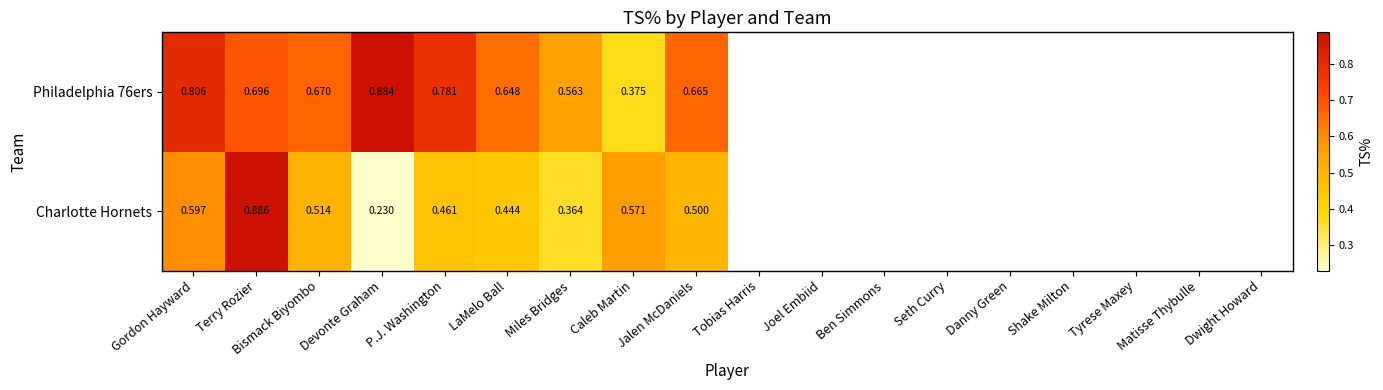

Where is Philadelphia 76ers nearest to the value 0?

Caleb Martin